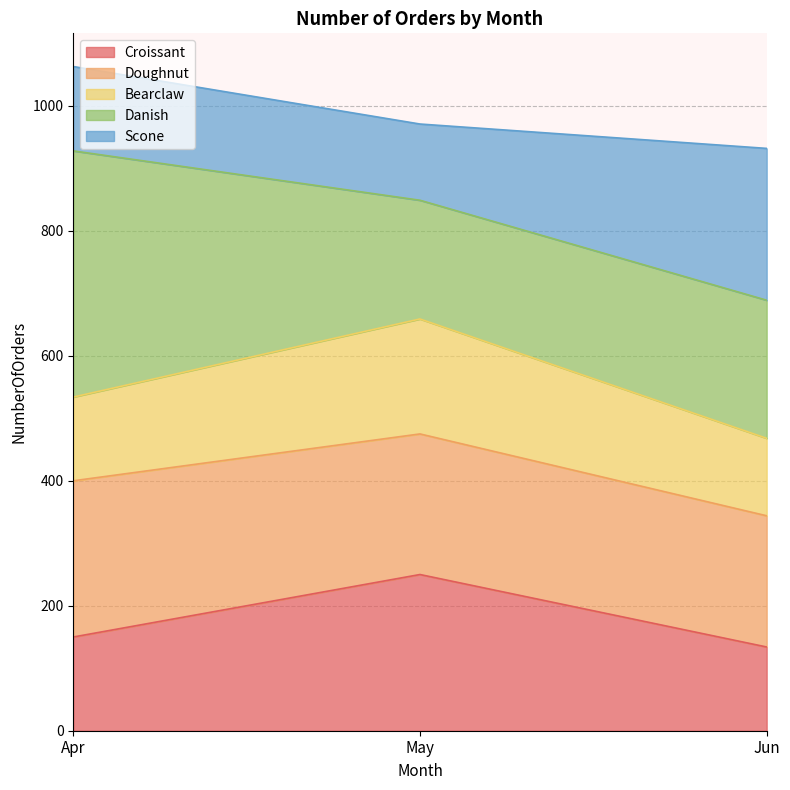

What is the total value across all series at Apr?

1063